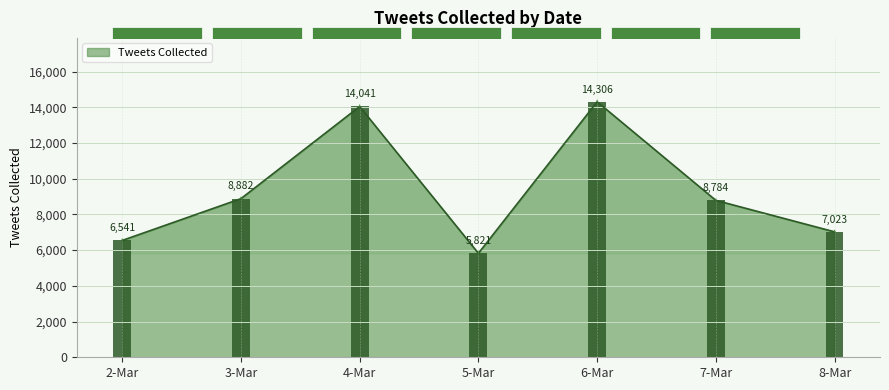

What is the ratio of the value at 2-Mar to the value at 5-Mar?

1.1